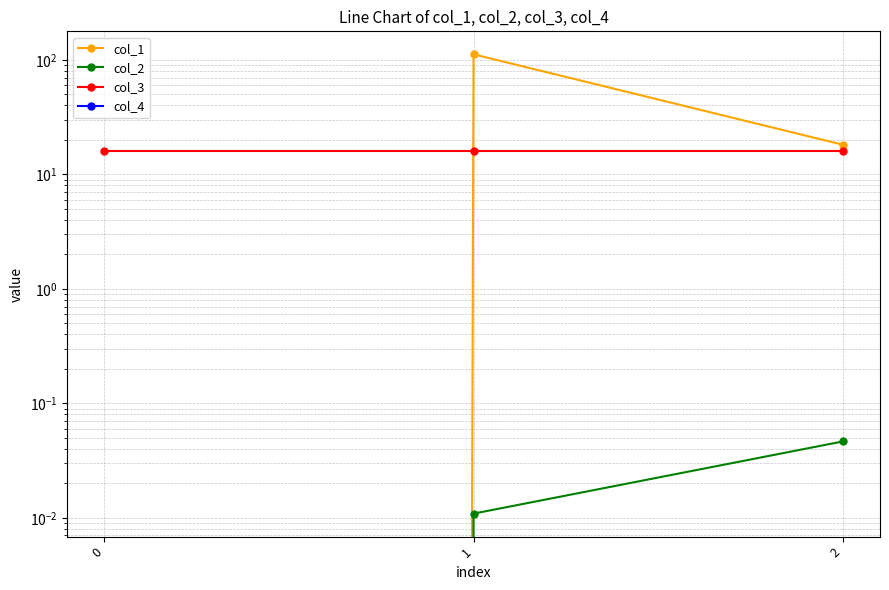

The value of col_3 at 0 is 3.6. True or false?

False